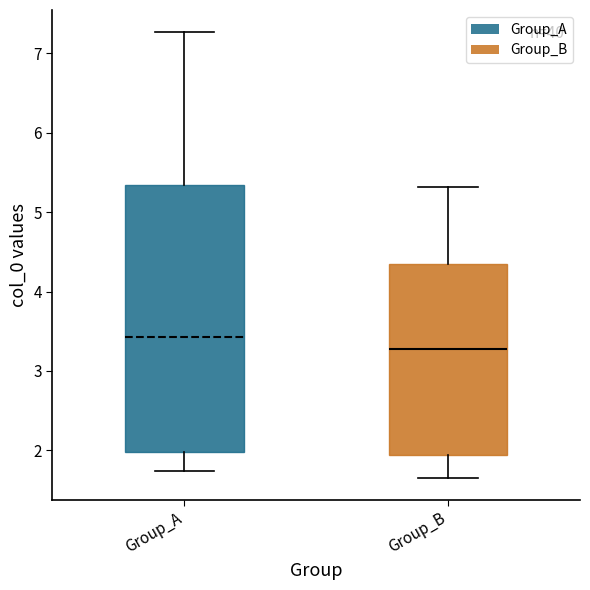

Which box's median line is the lowest?

Group_B